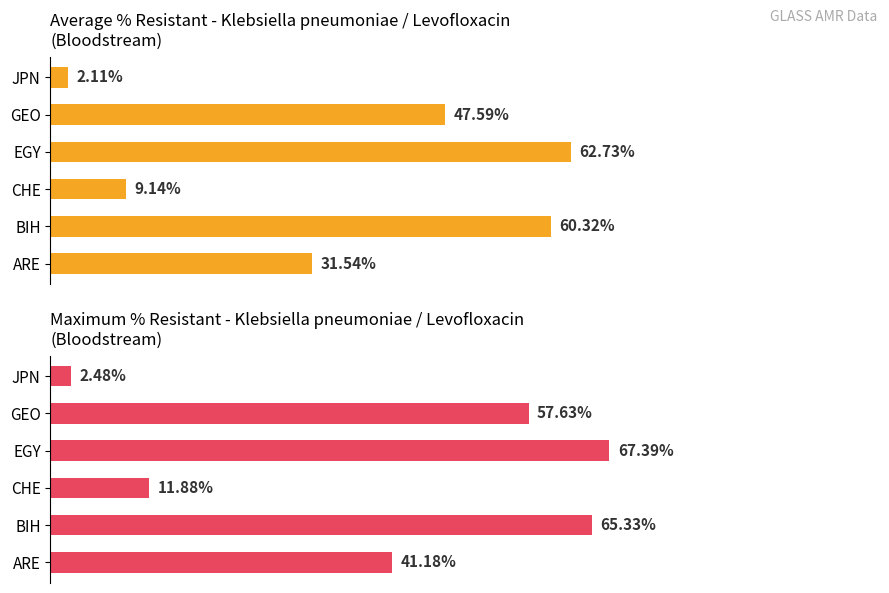

What is the value of the Max % Resistant bar at the 2nd from the left?

65.3